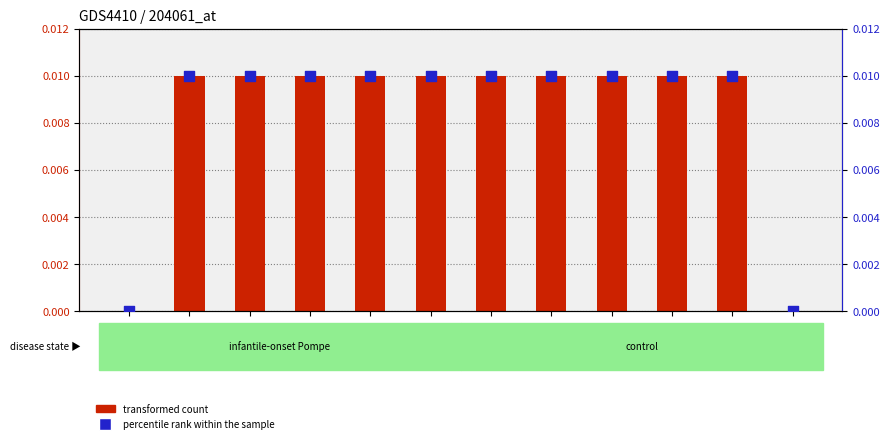

At how many categories does at least one series exceed 0?

10